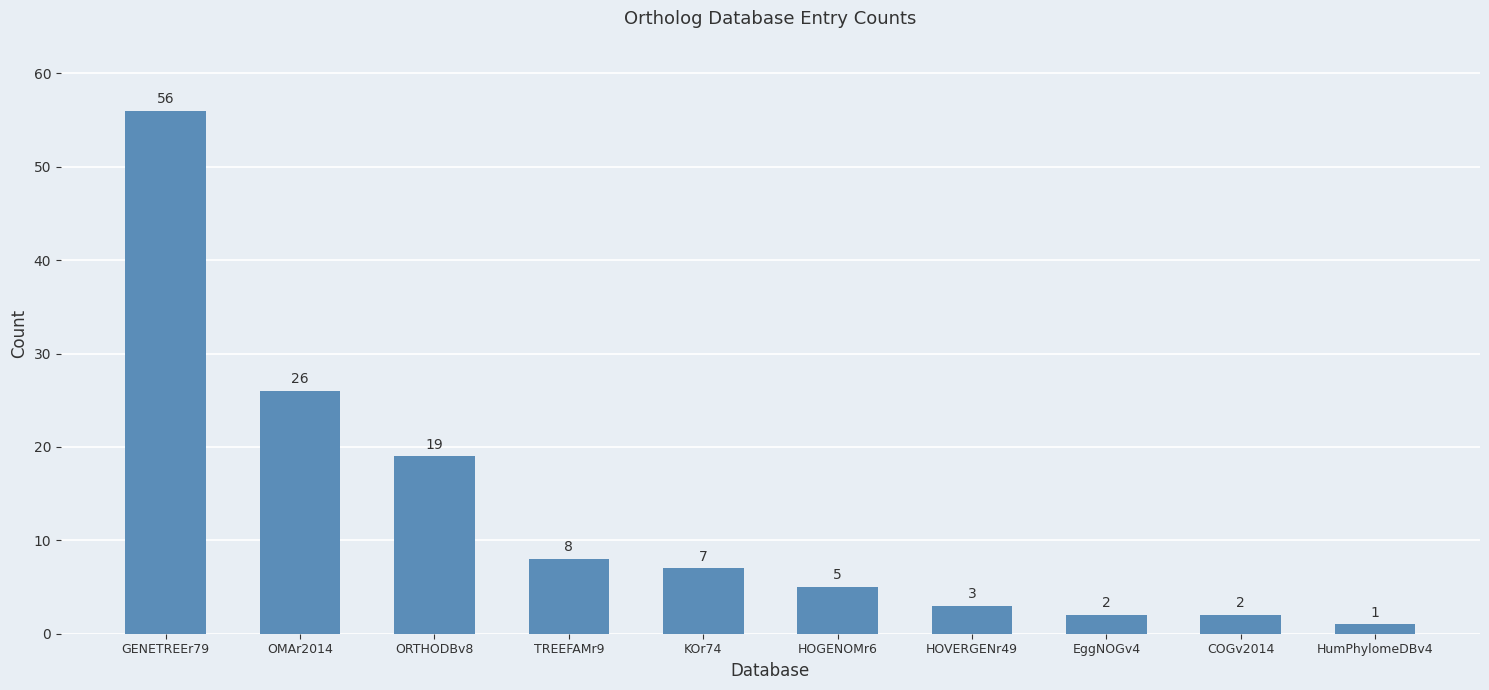

Where does the data first go above 7?

GENETREEr79